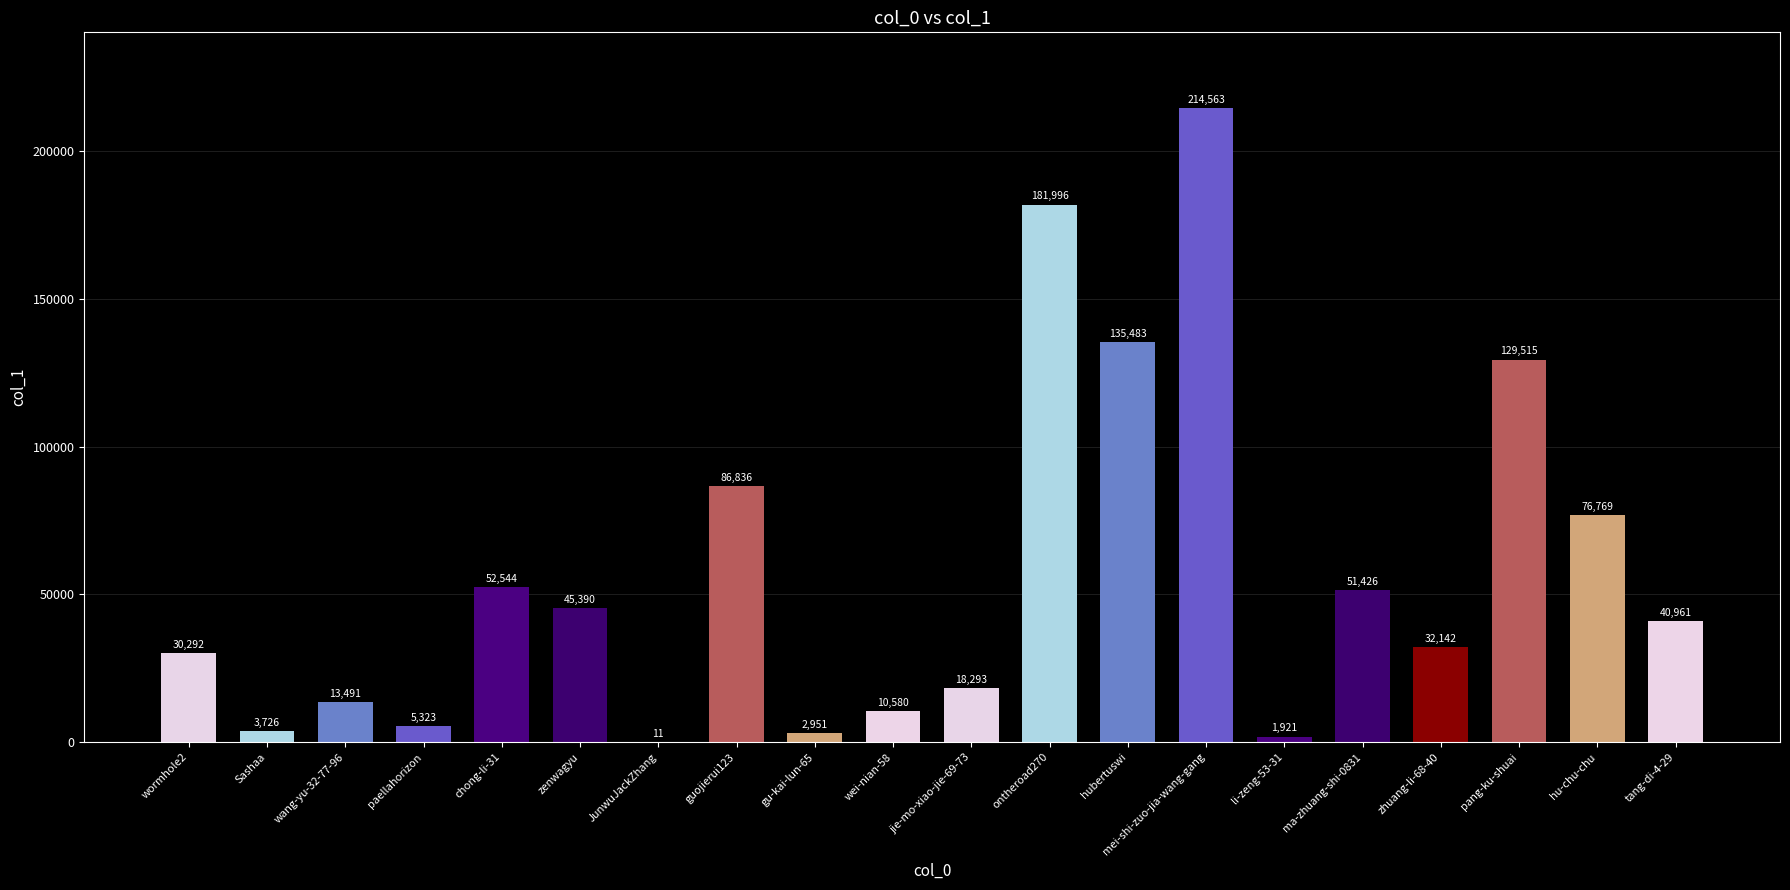

Count the number of categories in the chart.

20